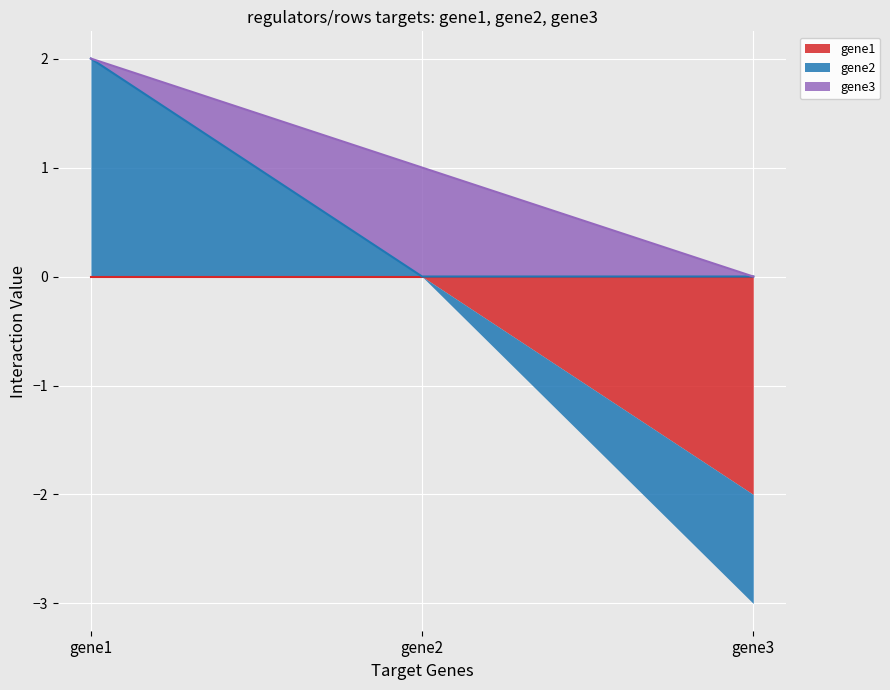

How many distinct data groups are displayed?

3